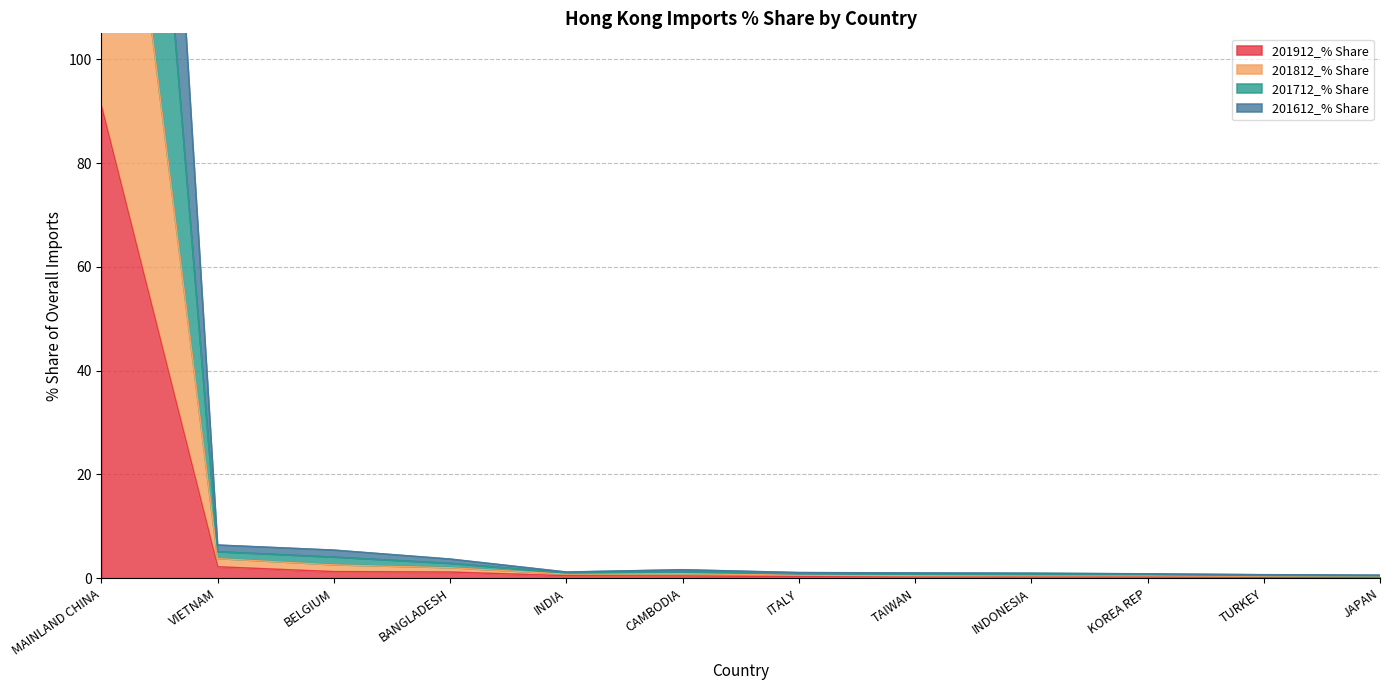

What are all the series names shown in the legend?

201912_% Share, 201812_% Share, 201712_% Share, 201612_% Share